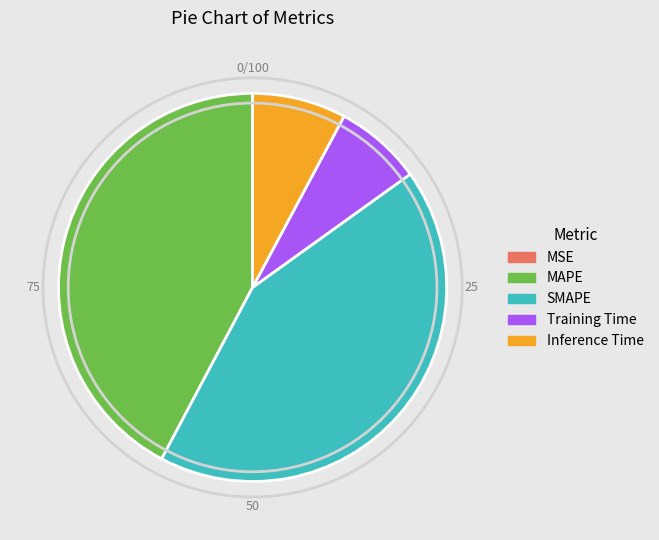

The MAPE slice represents 42% of the pie. True or false?

True